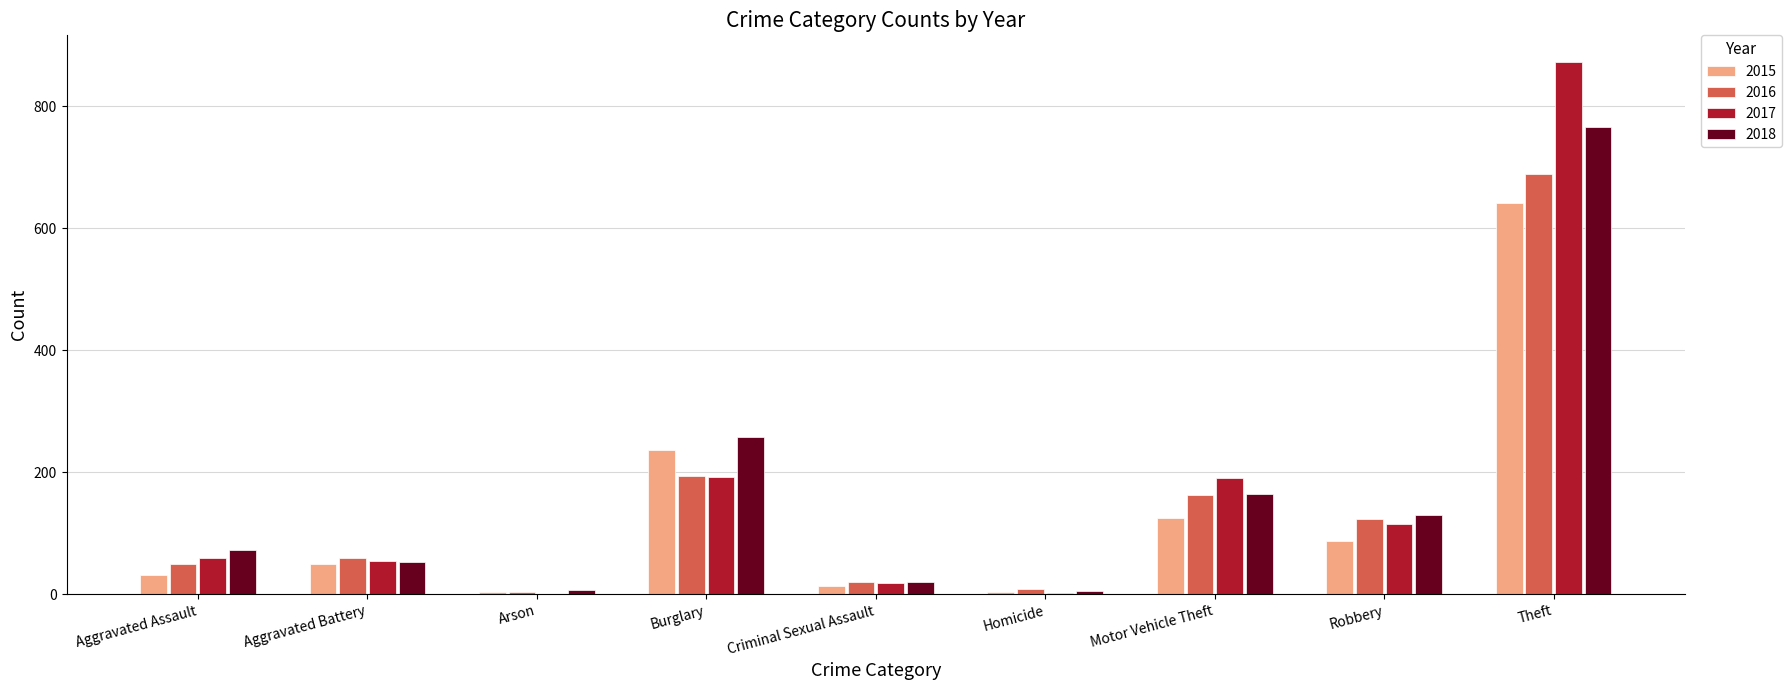

What is the maximum value shown in the chart?

873